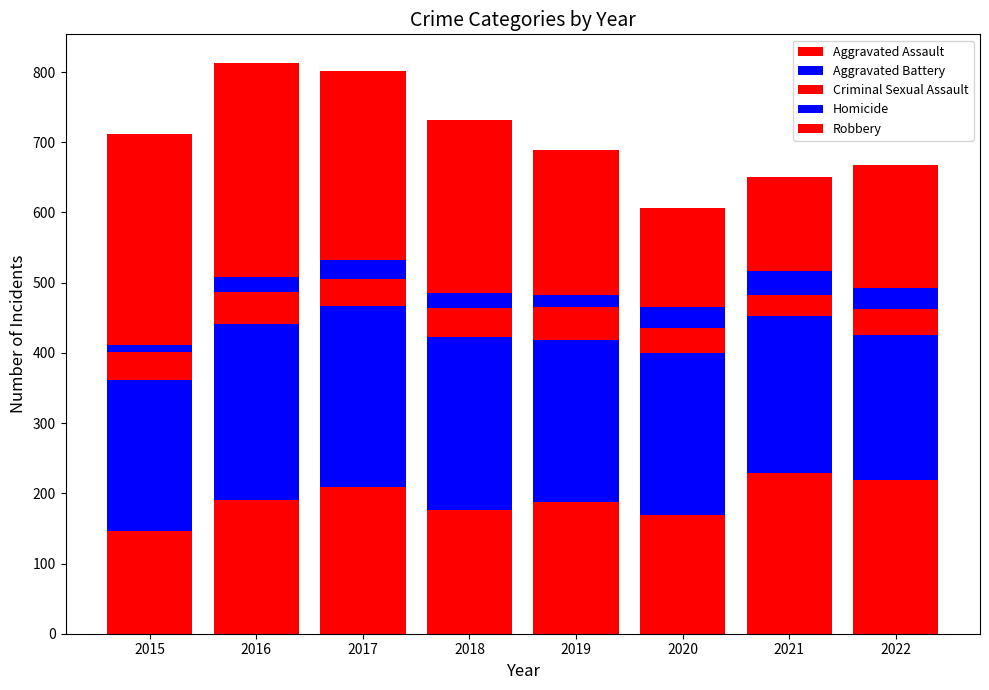

What is the difference between the maximum and second lowest values in the Homicide series?

16